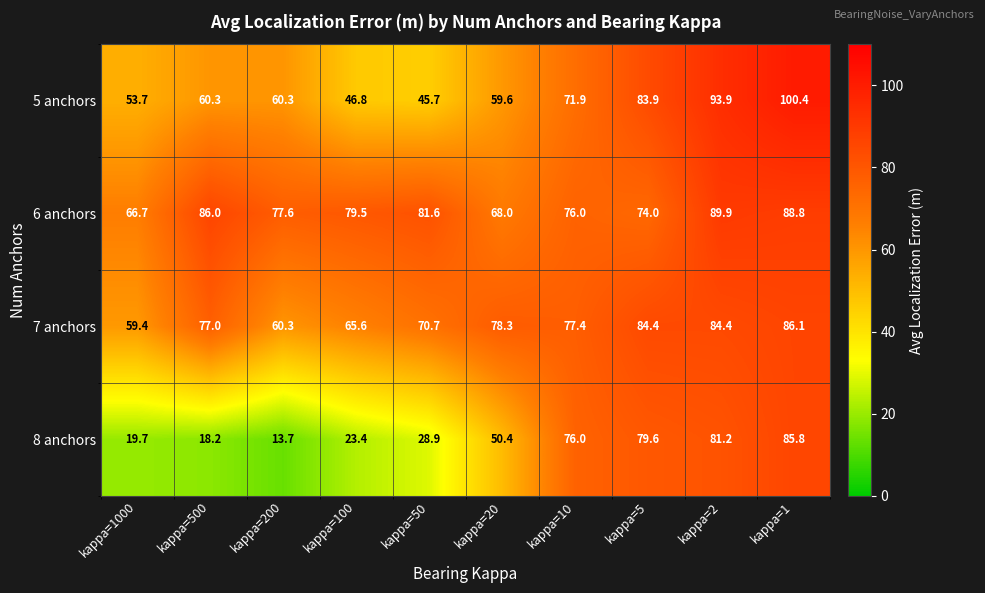

At how many categories does at least one series exceed 32?

10